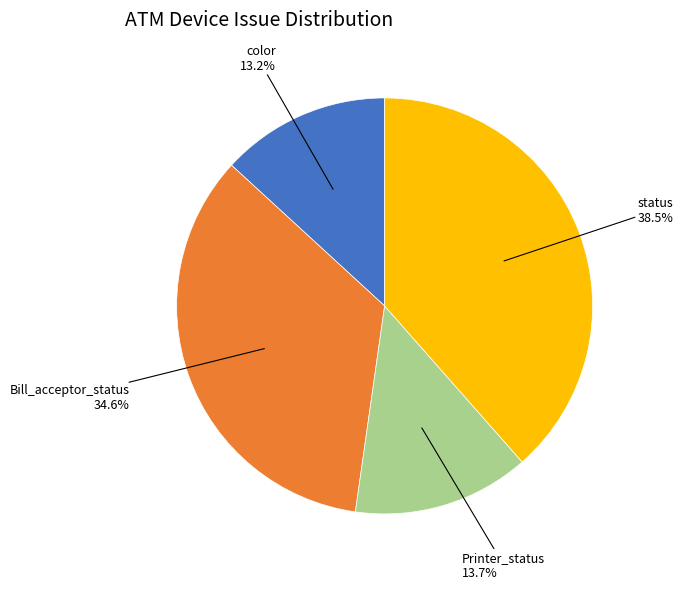

Is there a majority slice in this chart?

No